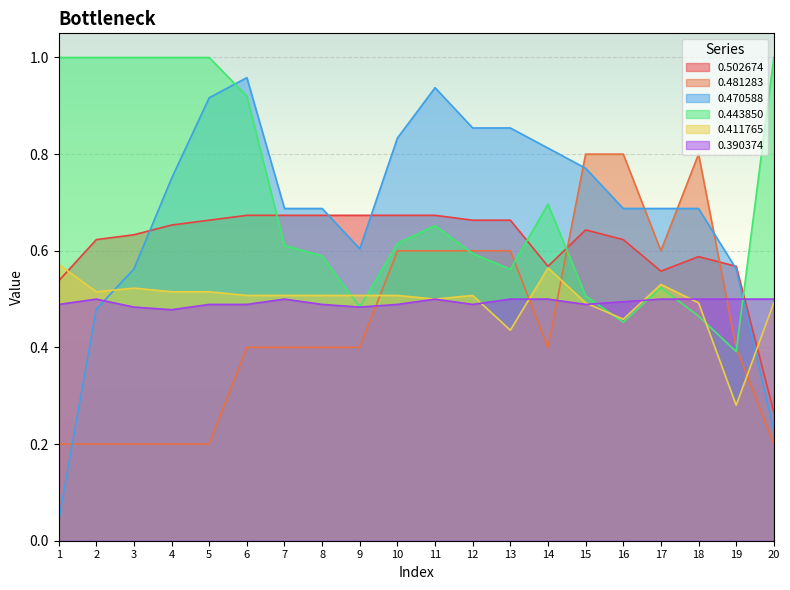

What is the average value of the 0.411765 series?

0.5